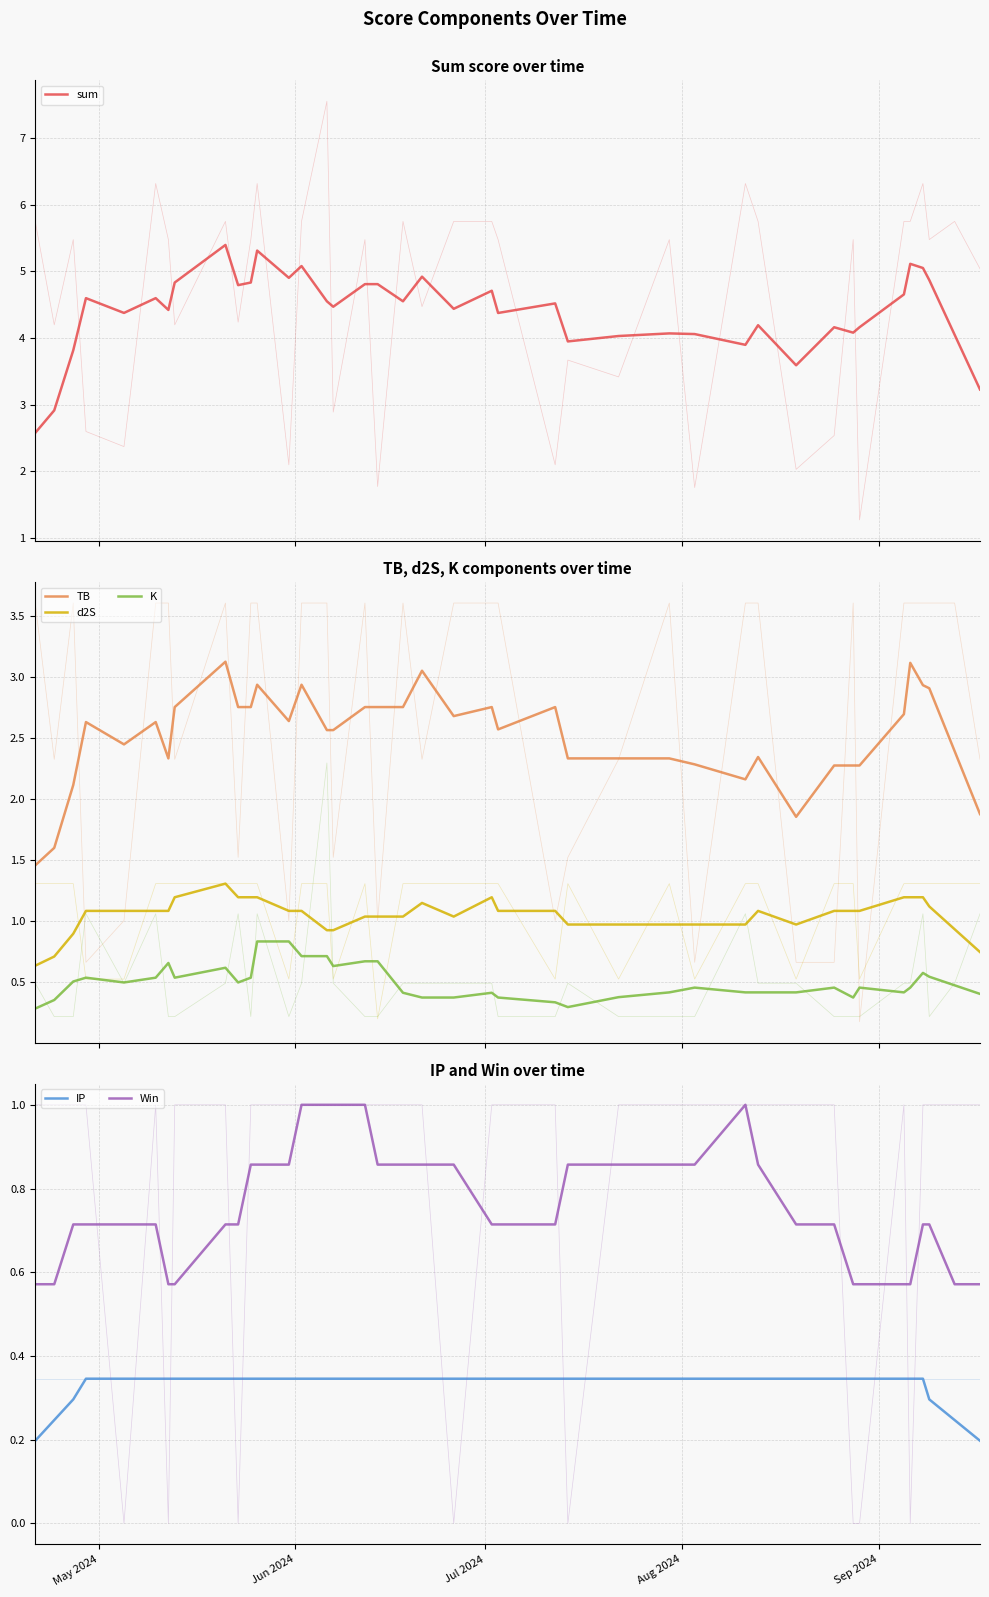

The IP series shows 0.5 at 31. True or false?

False